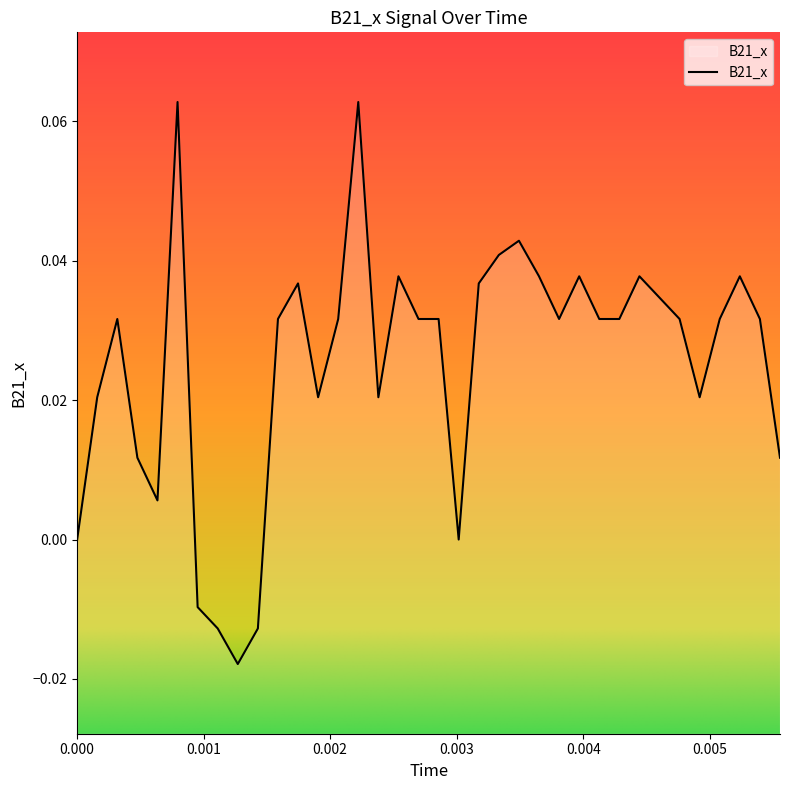

Reading left to right, list all the values displayed in this chart.

0.0	0.0	0.0	0.0	0.0	0.1	-0.0	-0.0	-0.0	-0.0	0.0	0.0	0.0	0.0	0.1	0.0	0.0	0.0	0.0	0.0	0.0	0.0	0.0	0.0	0.0	0.0	0.0	0.0	0.0	0.0	0.0	0.0	0.0	0.0	0.0	0.0